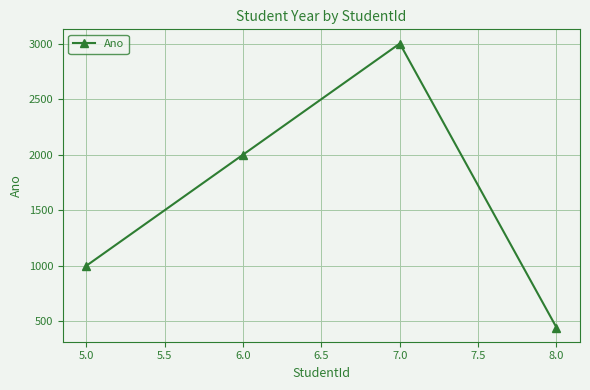

Reading left to right, what are all the values shown in this chart?

5.0=1001	6.0=2002	7.0=3003	8.0=444